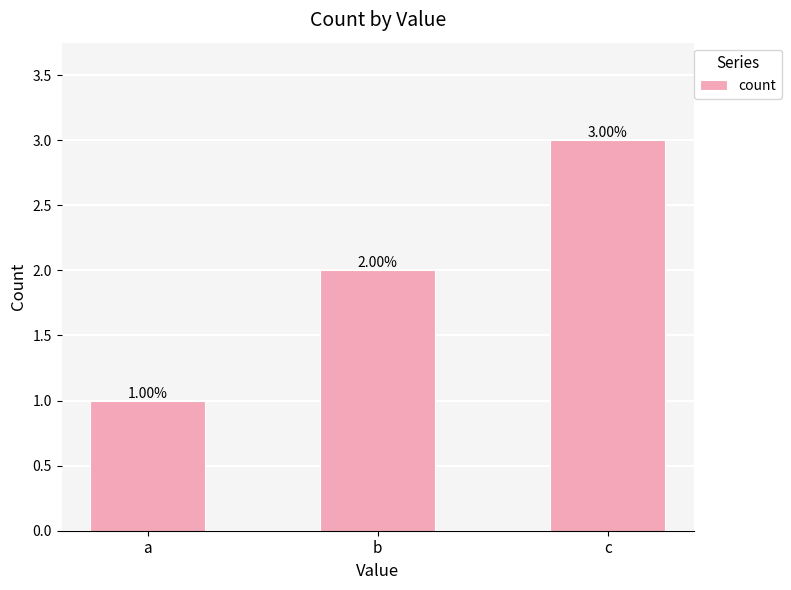

What is the sum of the values at a and c?

4